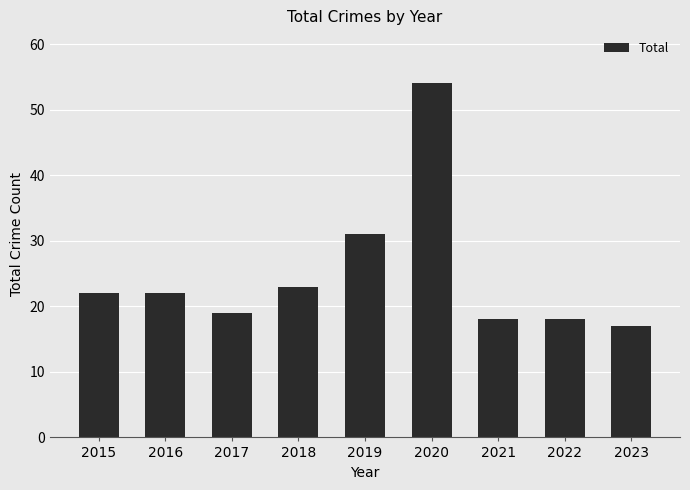

Reading right to left, transcribe all the data shown in this chart.

17	18	18	54	31	23	19	22	22